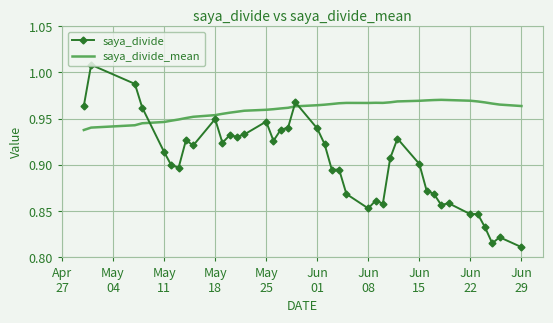

Which series has the largest total across all categories?

saya_divide_mean